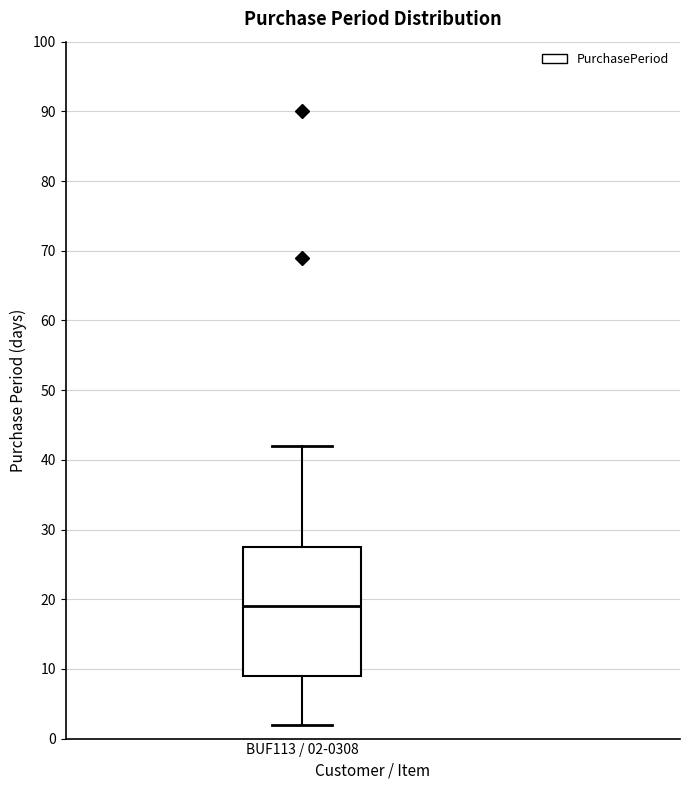

Transcribe this box plot: give where the median line is, the range the box spans, and where the two whiskers end, as read against the y-axis. The values are not printed on the chart, so give them approximately, as read against the axis.

median 19, box 9 to 28, whiskers 2 to 42